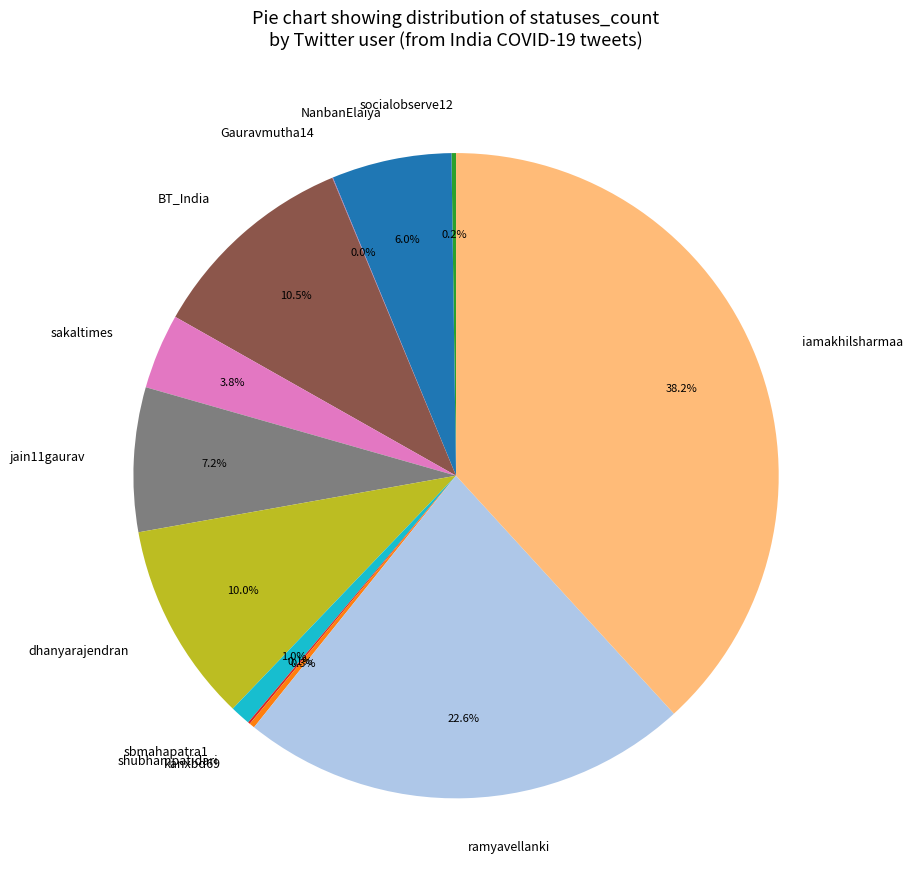

What is the total percentage of iamakhilsharmaa and dhanyarajendran?

48.2%